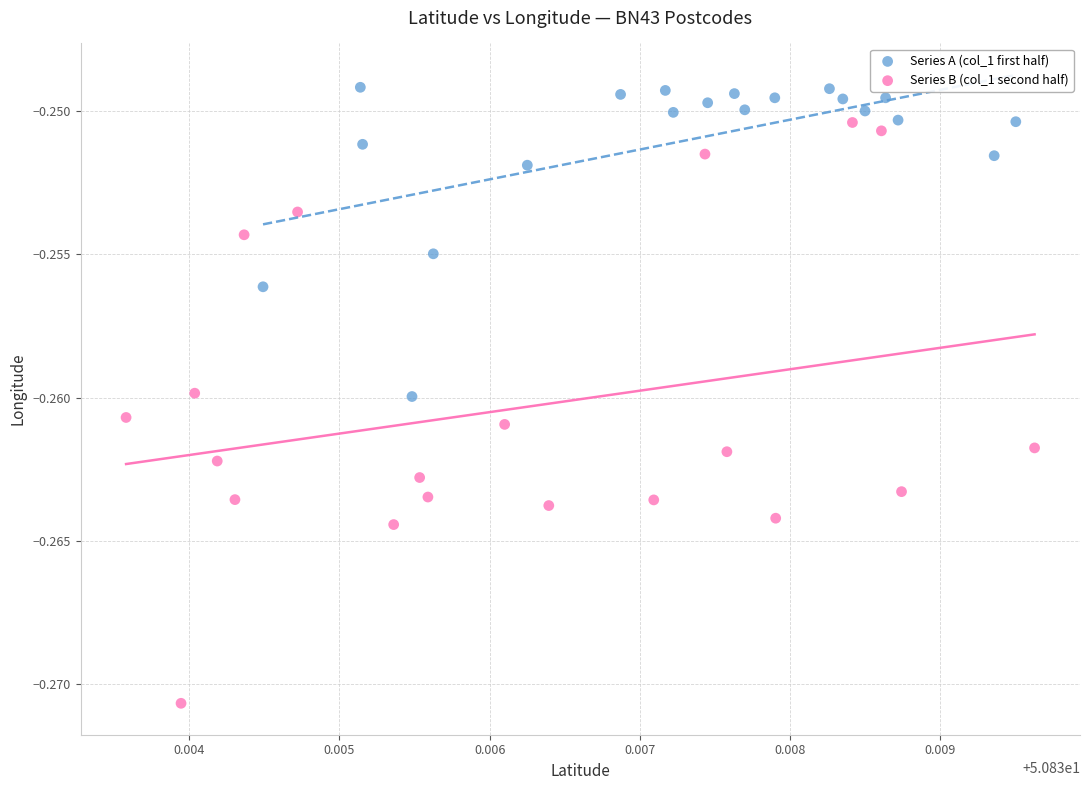

Which series has the widest spread of Y values?

Series B (col_1 second half)